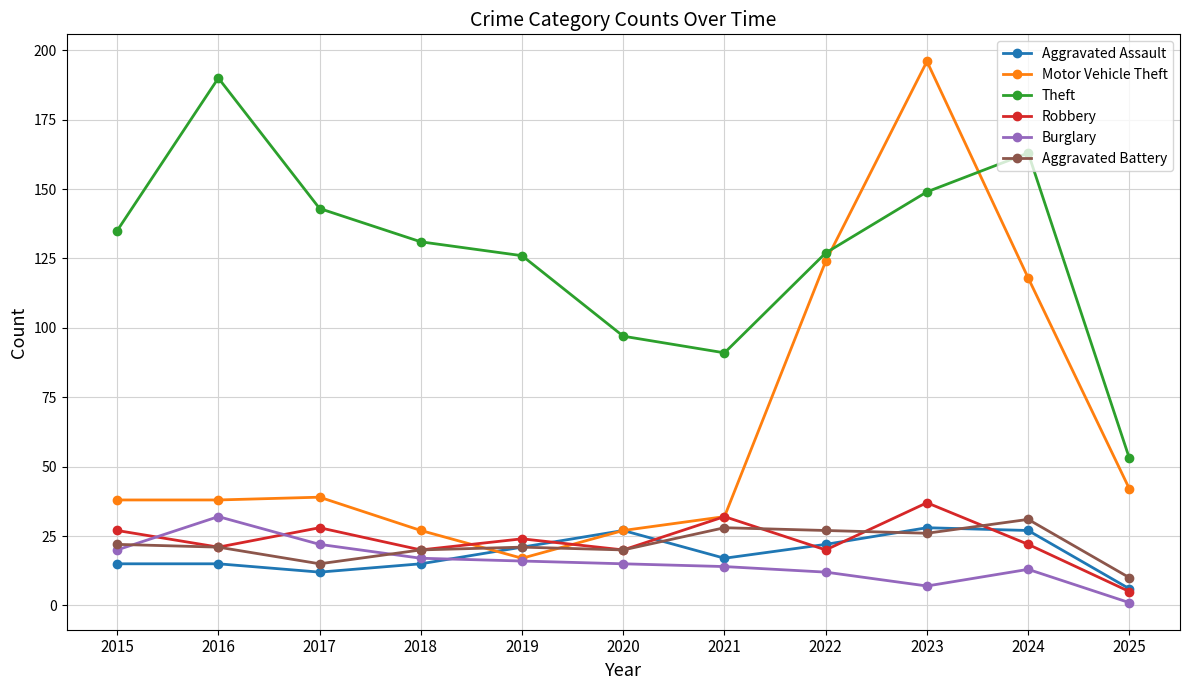

At which category is the sum across all series the highest?

2023